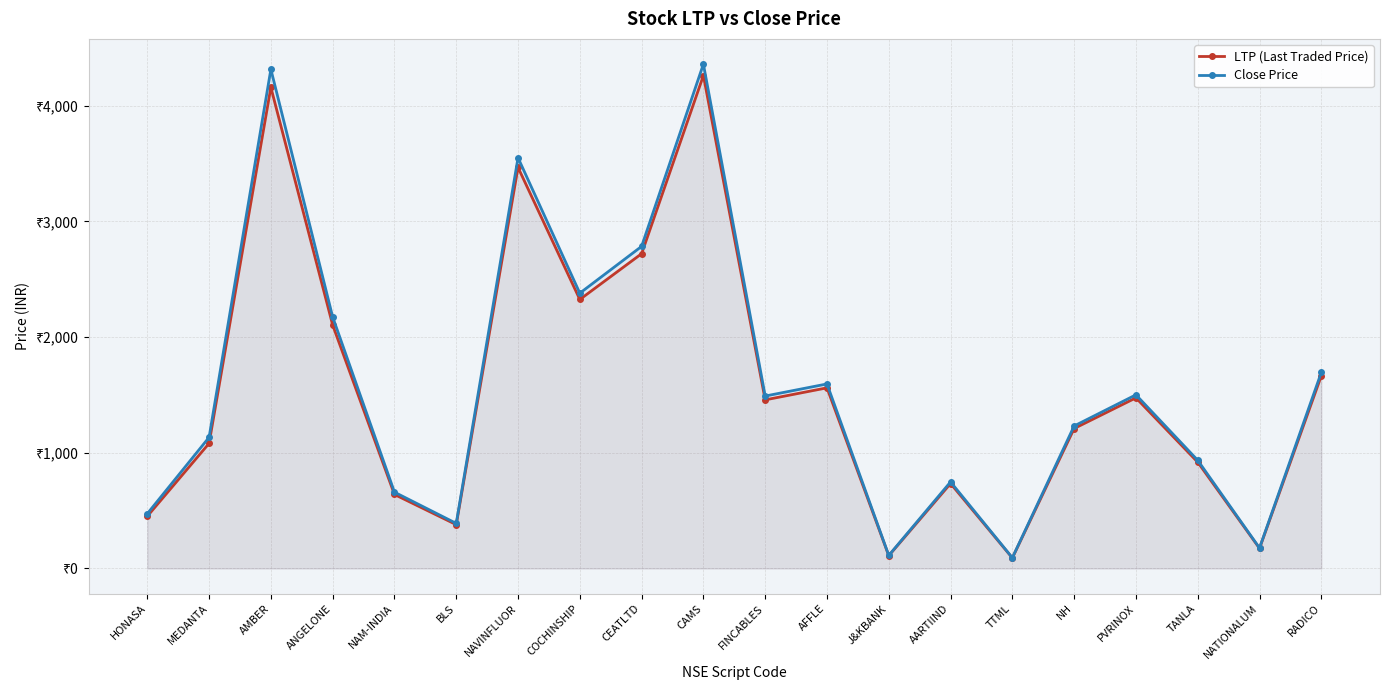

Which series changed the most between CAMS and FINCABLES?

Close Price